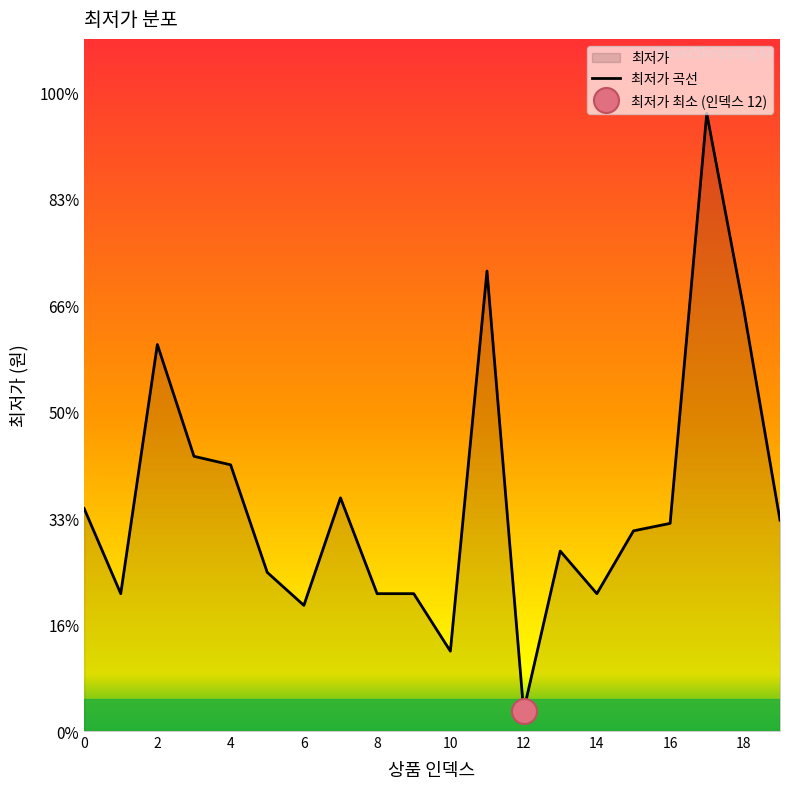

How many series are shown in this chart?

1